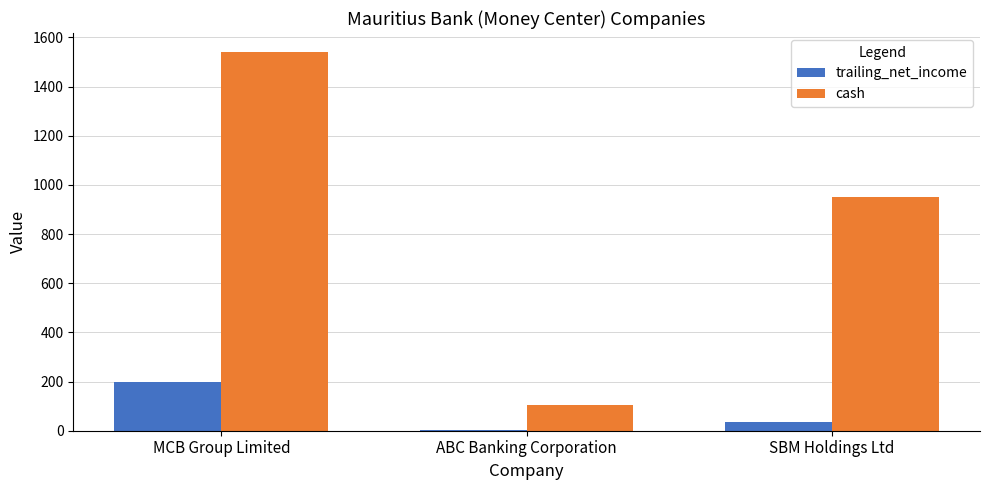

Which series changed the most between ABC Banking Corporation and SBM Holdings Ltd?

cash